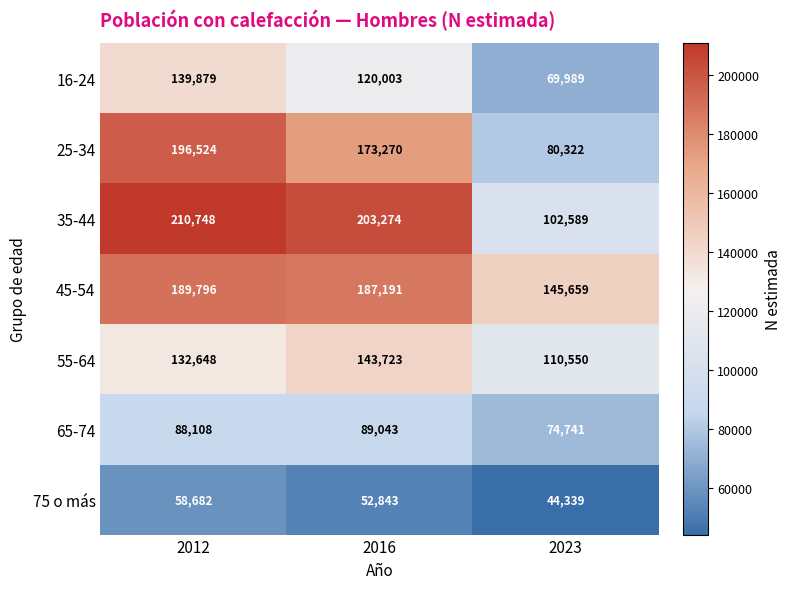

Rank the series at 2012 from highest to lowest value.

35-44, 25-34, 45-54, 16-24, 55-64, 65-74, 75 o más